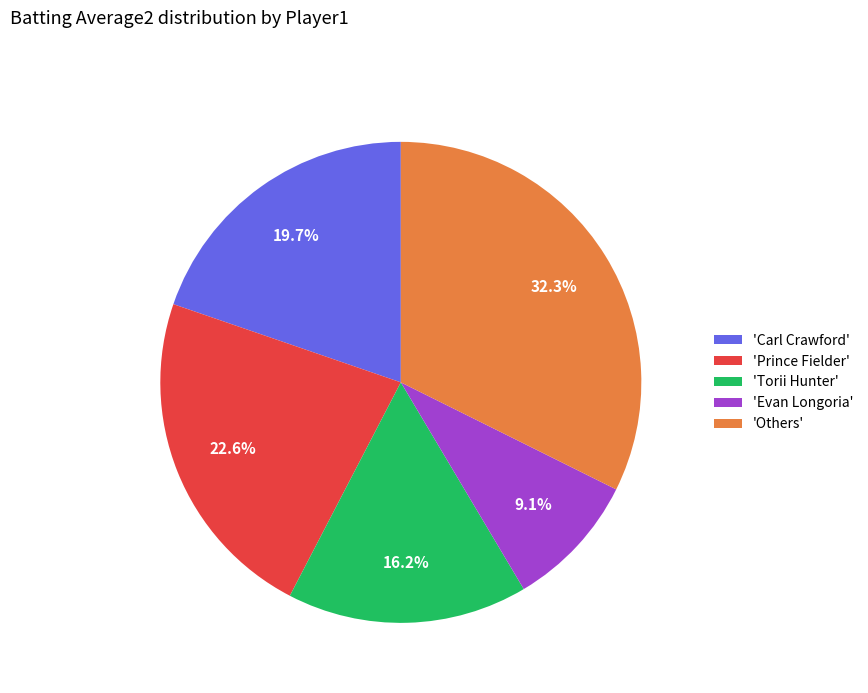

Which slice is the largest?

'Others'